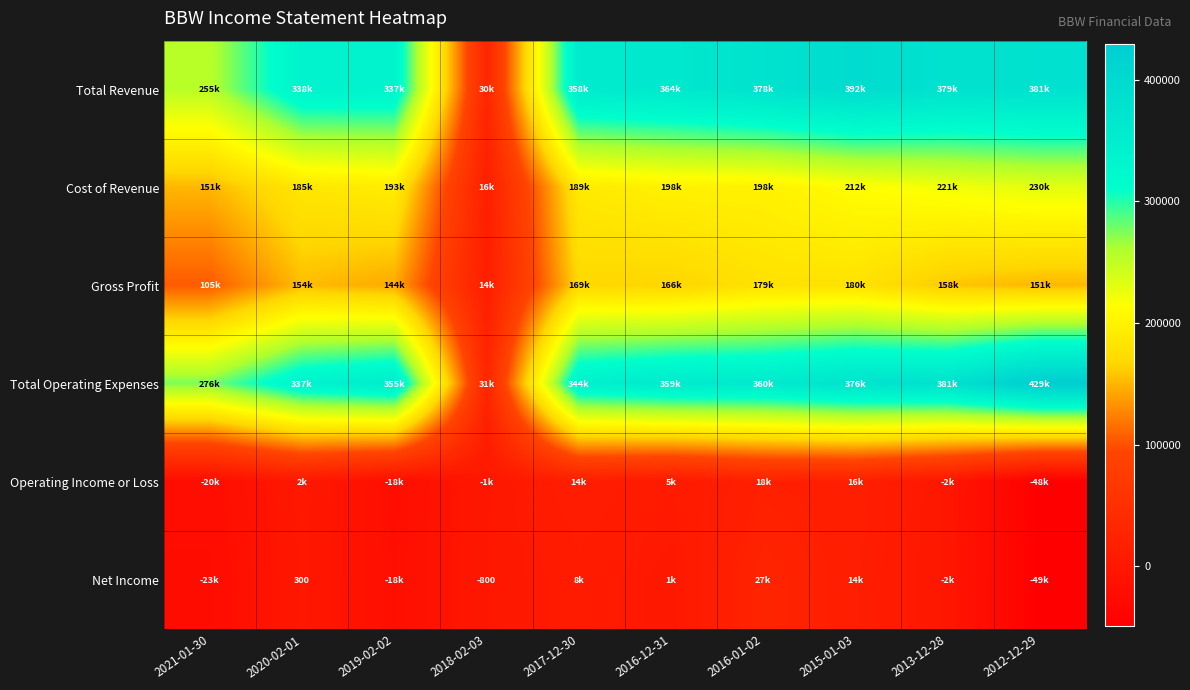

The value of Net Income at 2018-02-03 is -800. True or false?

True